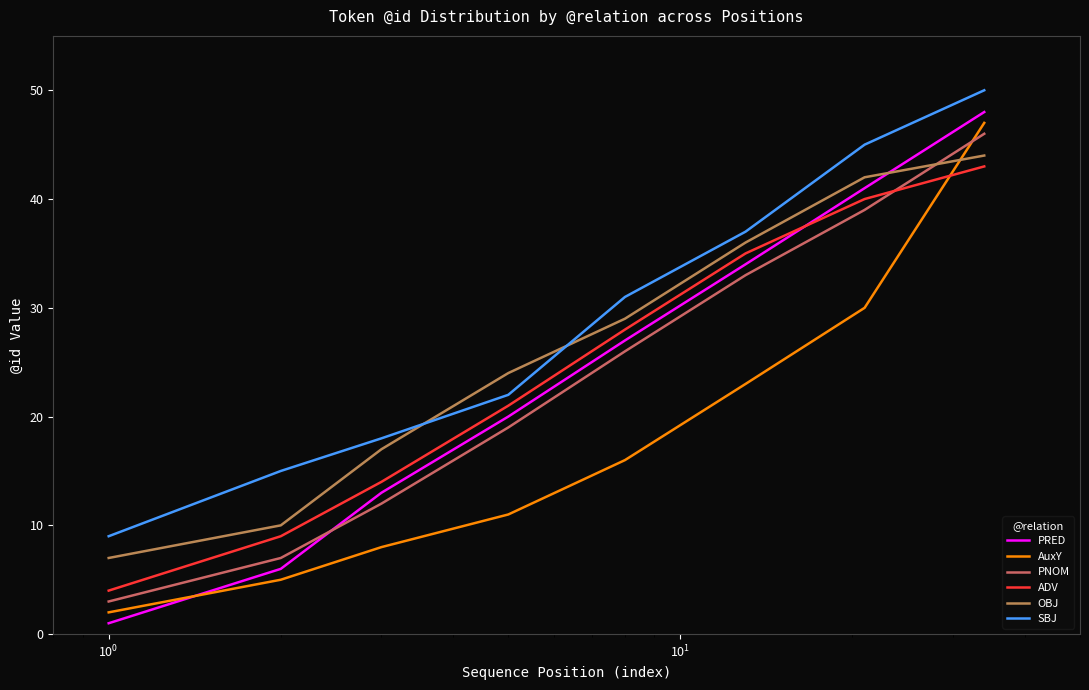

What is the lowest value of the SBJ series?

9